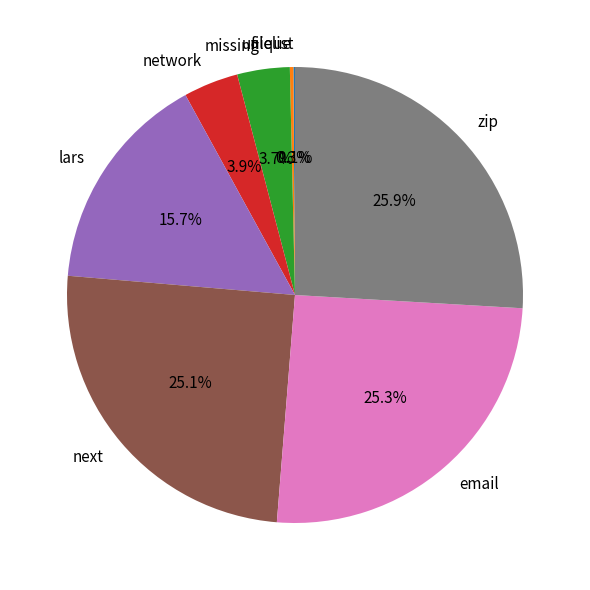

What portion of the pie excludes email?

74.7%